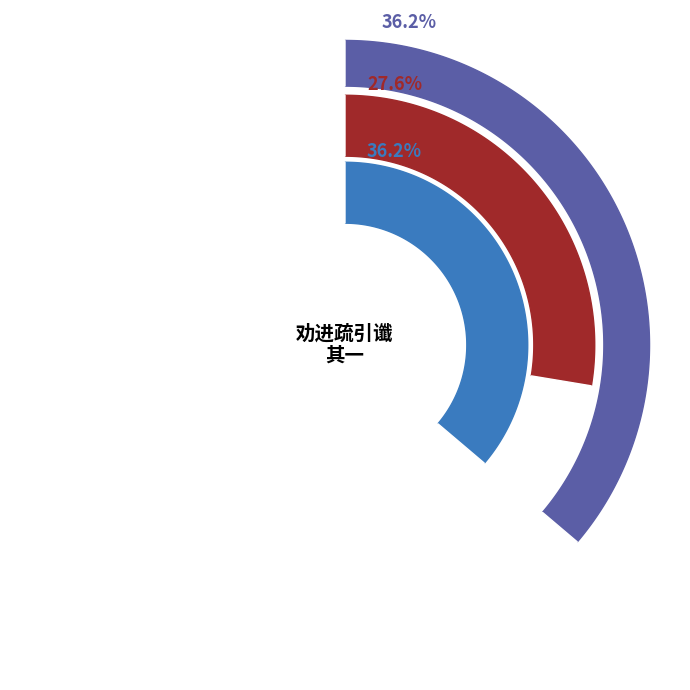

To the nearest percent, what portion does 小圃有双莲夏芙蓉之喜文字祥也各赋一诗为宗族亲朋联名得隽之谶 其一 represent?

28%